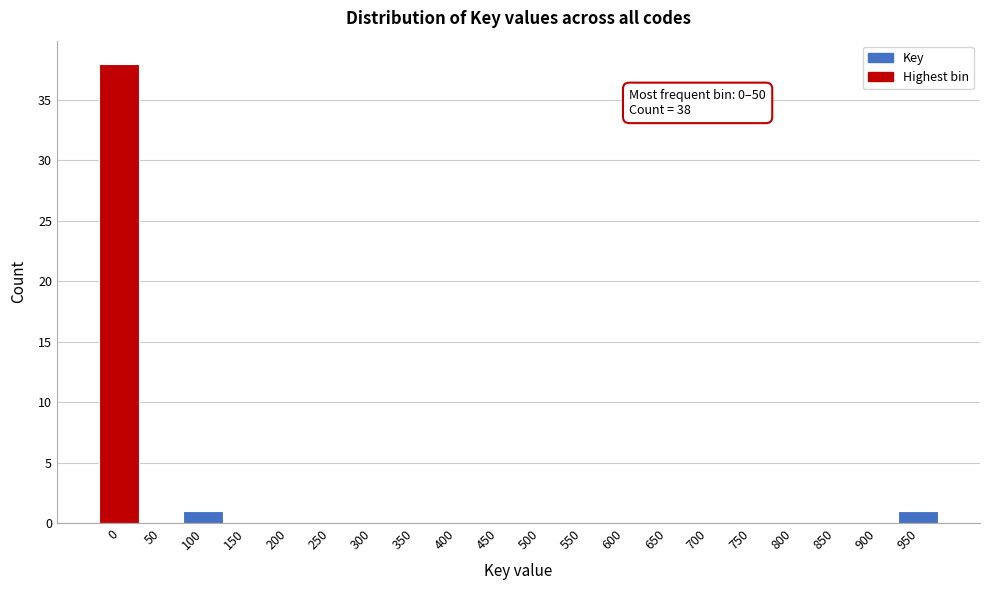

Reading right to left, transcribe all the data shown in this chart.

950=1	900=0	850=0	800=0	750=0	700=0	650=0	600=0	550=0	500=0	450=0	400=0	350=0	300=0	250=0	200=0	150=0	100=1	50=0	0=38